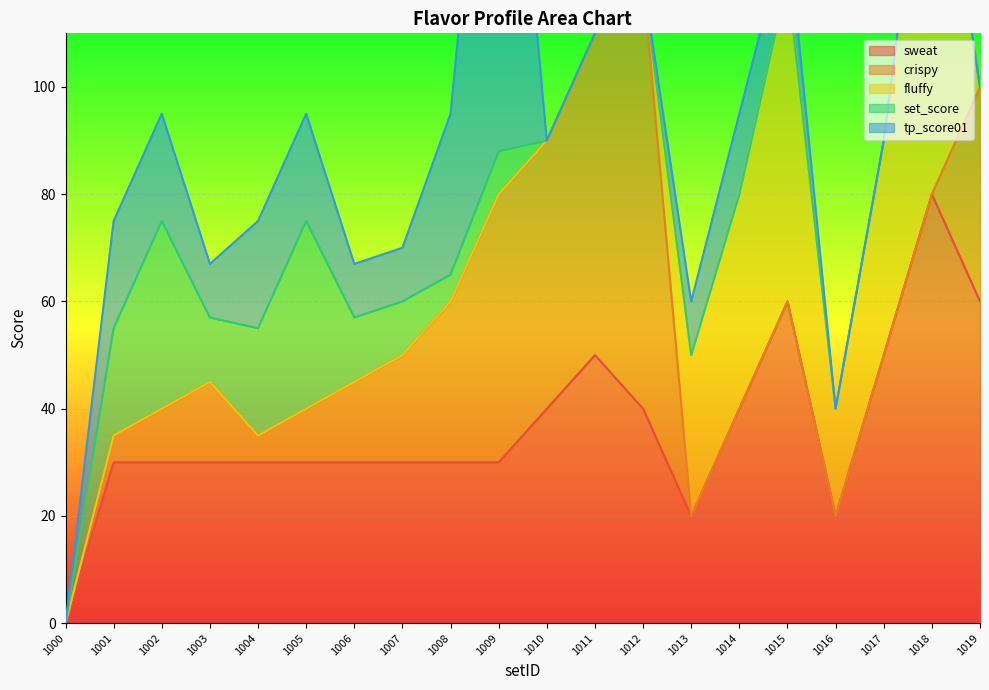

Reading right to left, what are all the values shown in this chart?

sweat: 60	80	50	20	60	40	20	40	50	40	30	30	30	30	30	30	30	30	30	0
crispy: 40	0	0	0	0	0	0	80	60	50	50	30	20	15	10	5	15	10	5	0
fluffy: 0	80	40	20	60	40	30	0	0	0	0	0	0	0	0	0	0	0	0	0
set_score: 0	0	0	0	0	0	0	0	0	0	8	5	10	12	35	20	12	35	20	0
tp_score01: 0	0	0	0	10	15	10	0	0	0	100	30	10	10	20	20	10	20	20	0